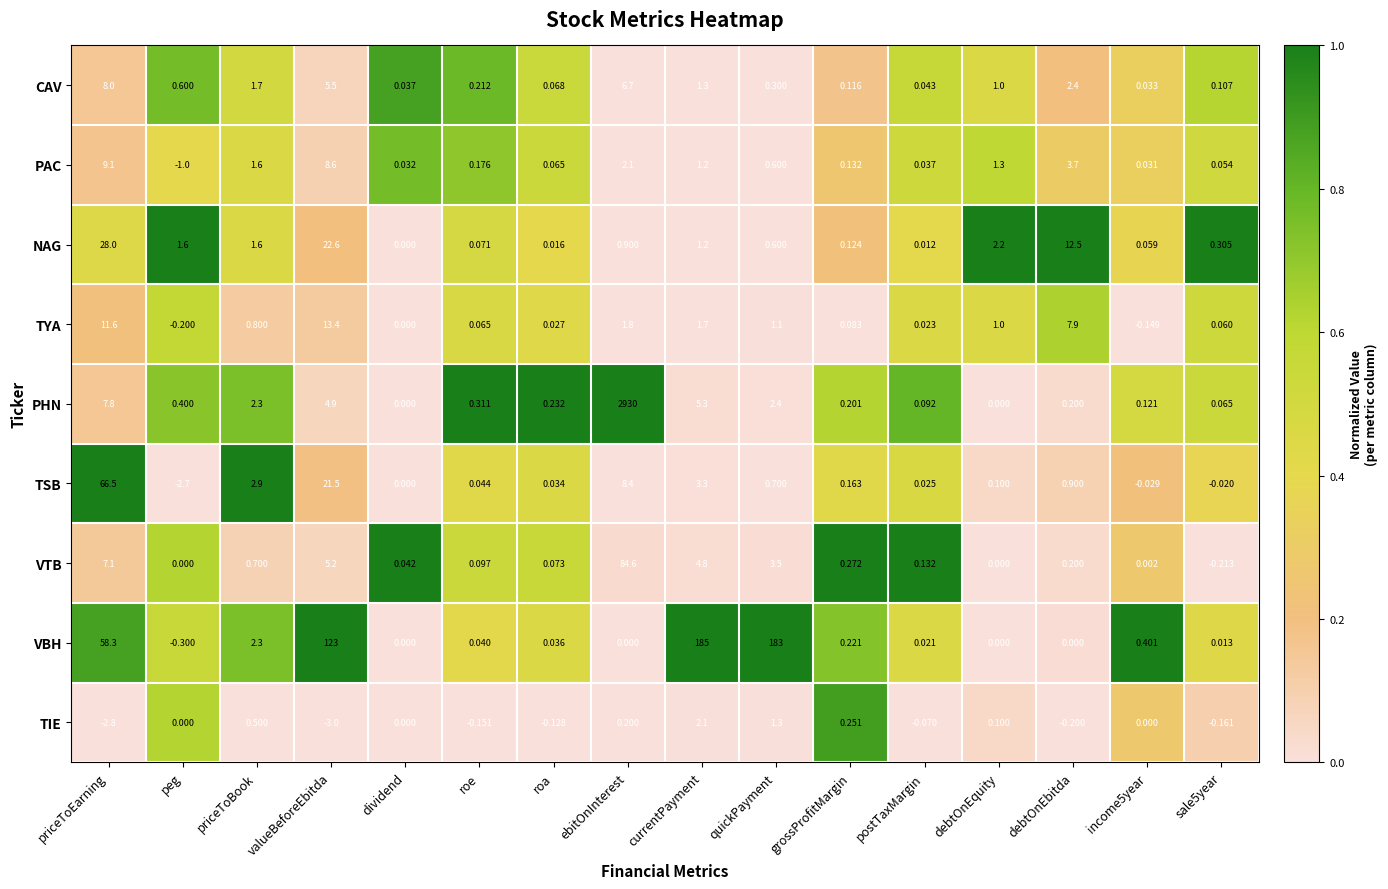

Which series has the largest range (max minus min)?

PHN